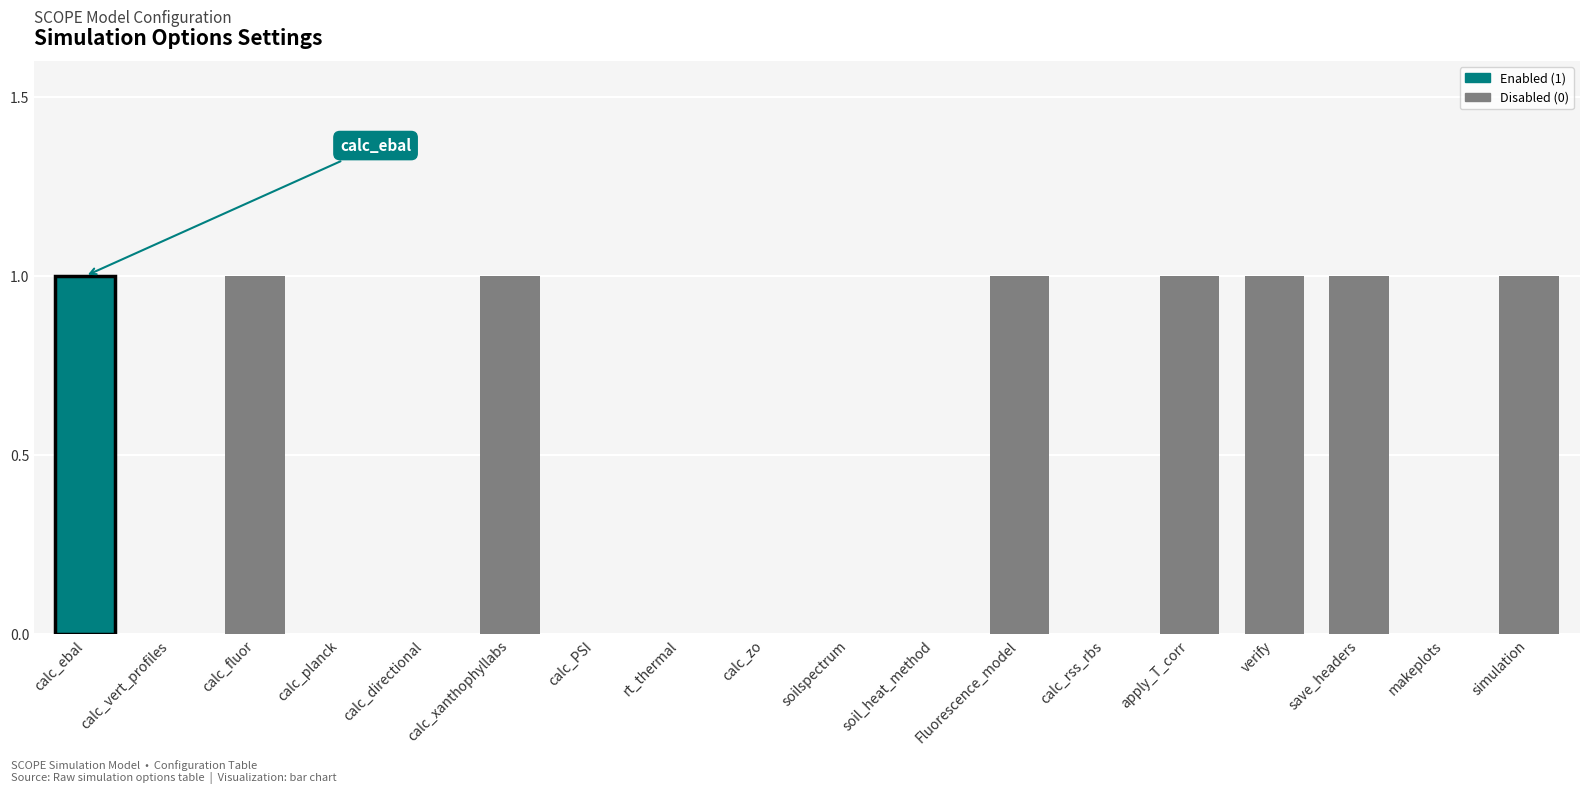

The chart shows a value of 1 at rt_thermal. True or false?

False